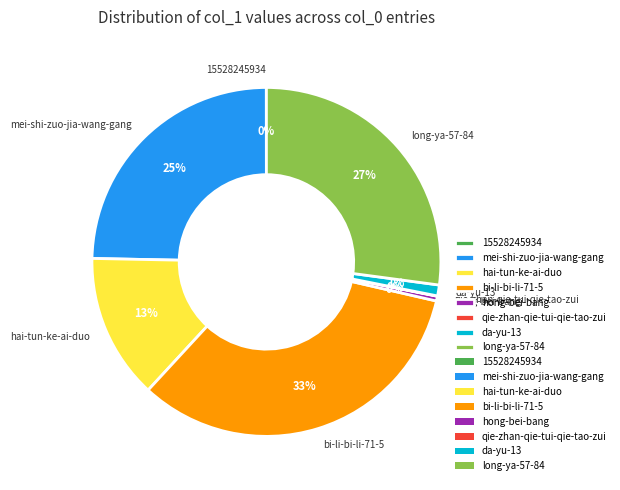

Approximately how many times larger is the value at bi-li-bi-li-71-5 compared to hai-tun-ke-ai-duo?

2.5